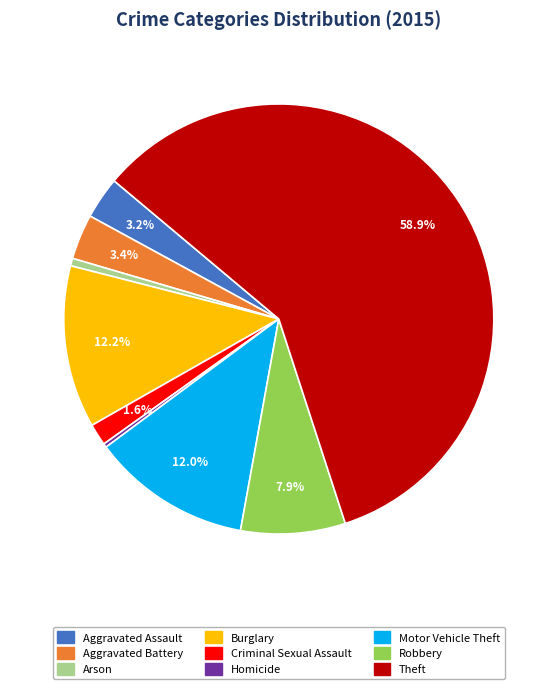

What is the ratio of the value at Burglary to the value at Homicide?

43.2